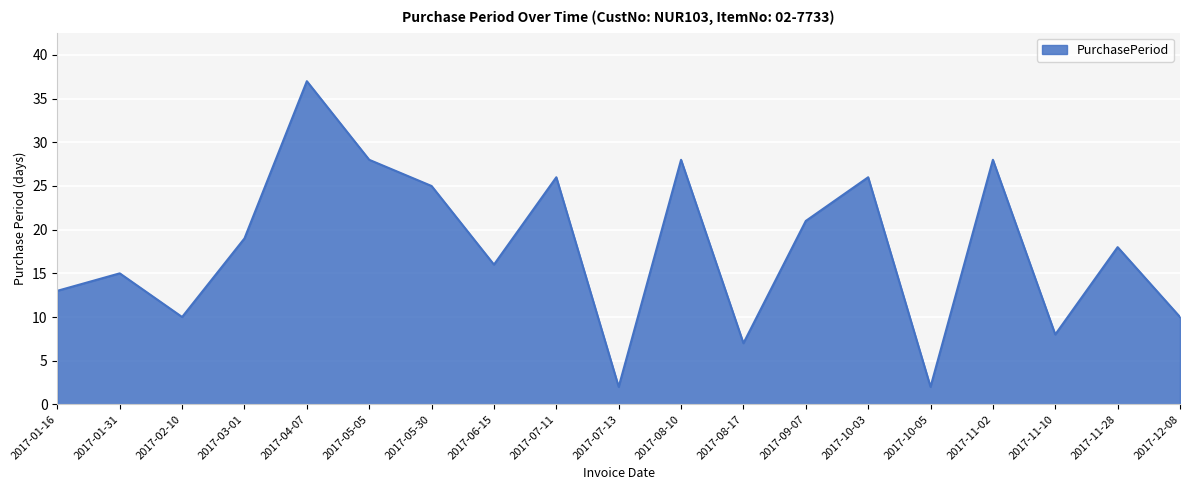

What is the change in value from 2017-08-10 to 2017-11-10?

-20